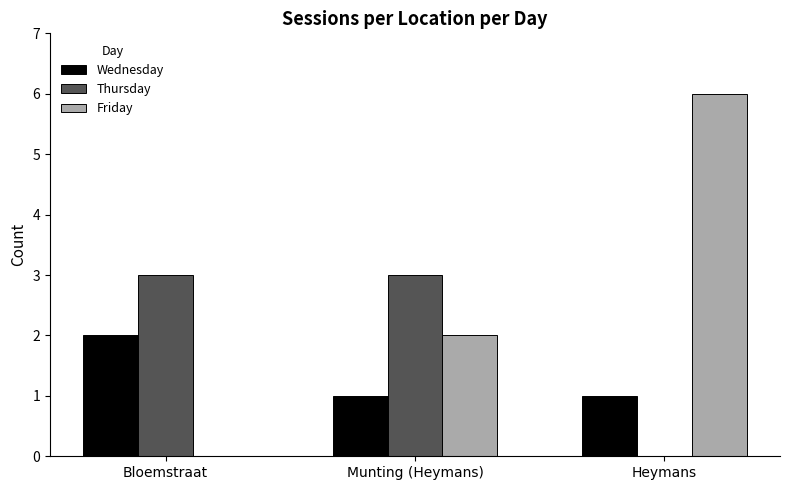

What is the sum of all Friday values?

8